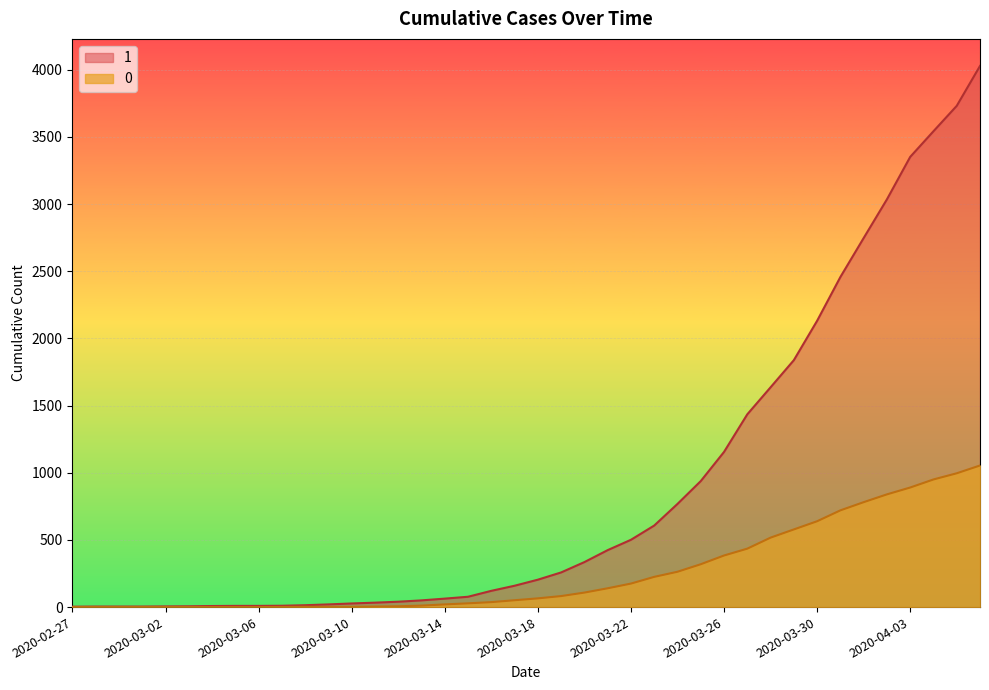

The 1 series shows 33 at 2020-03-11. True or false?

True